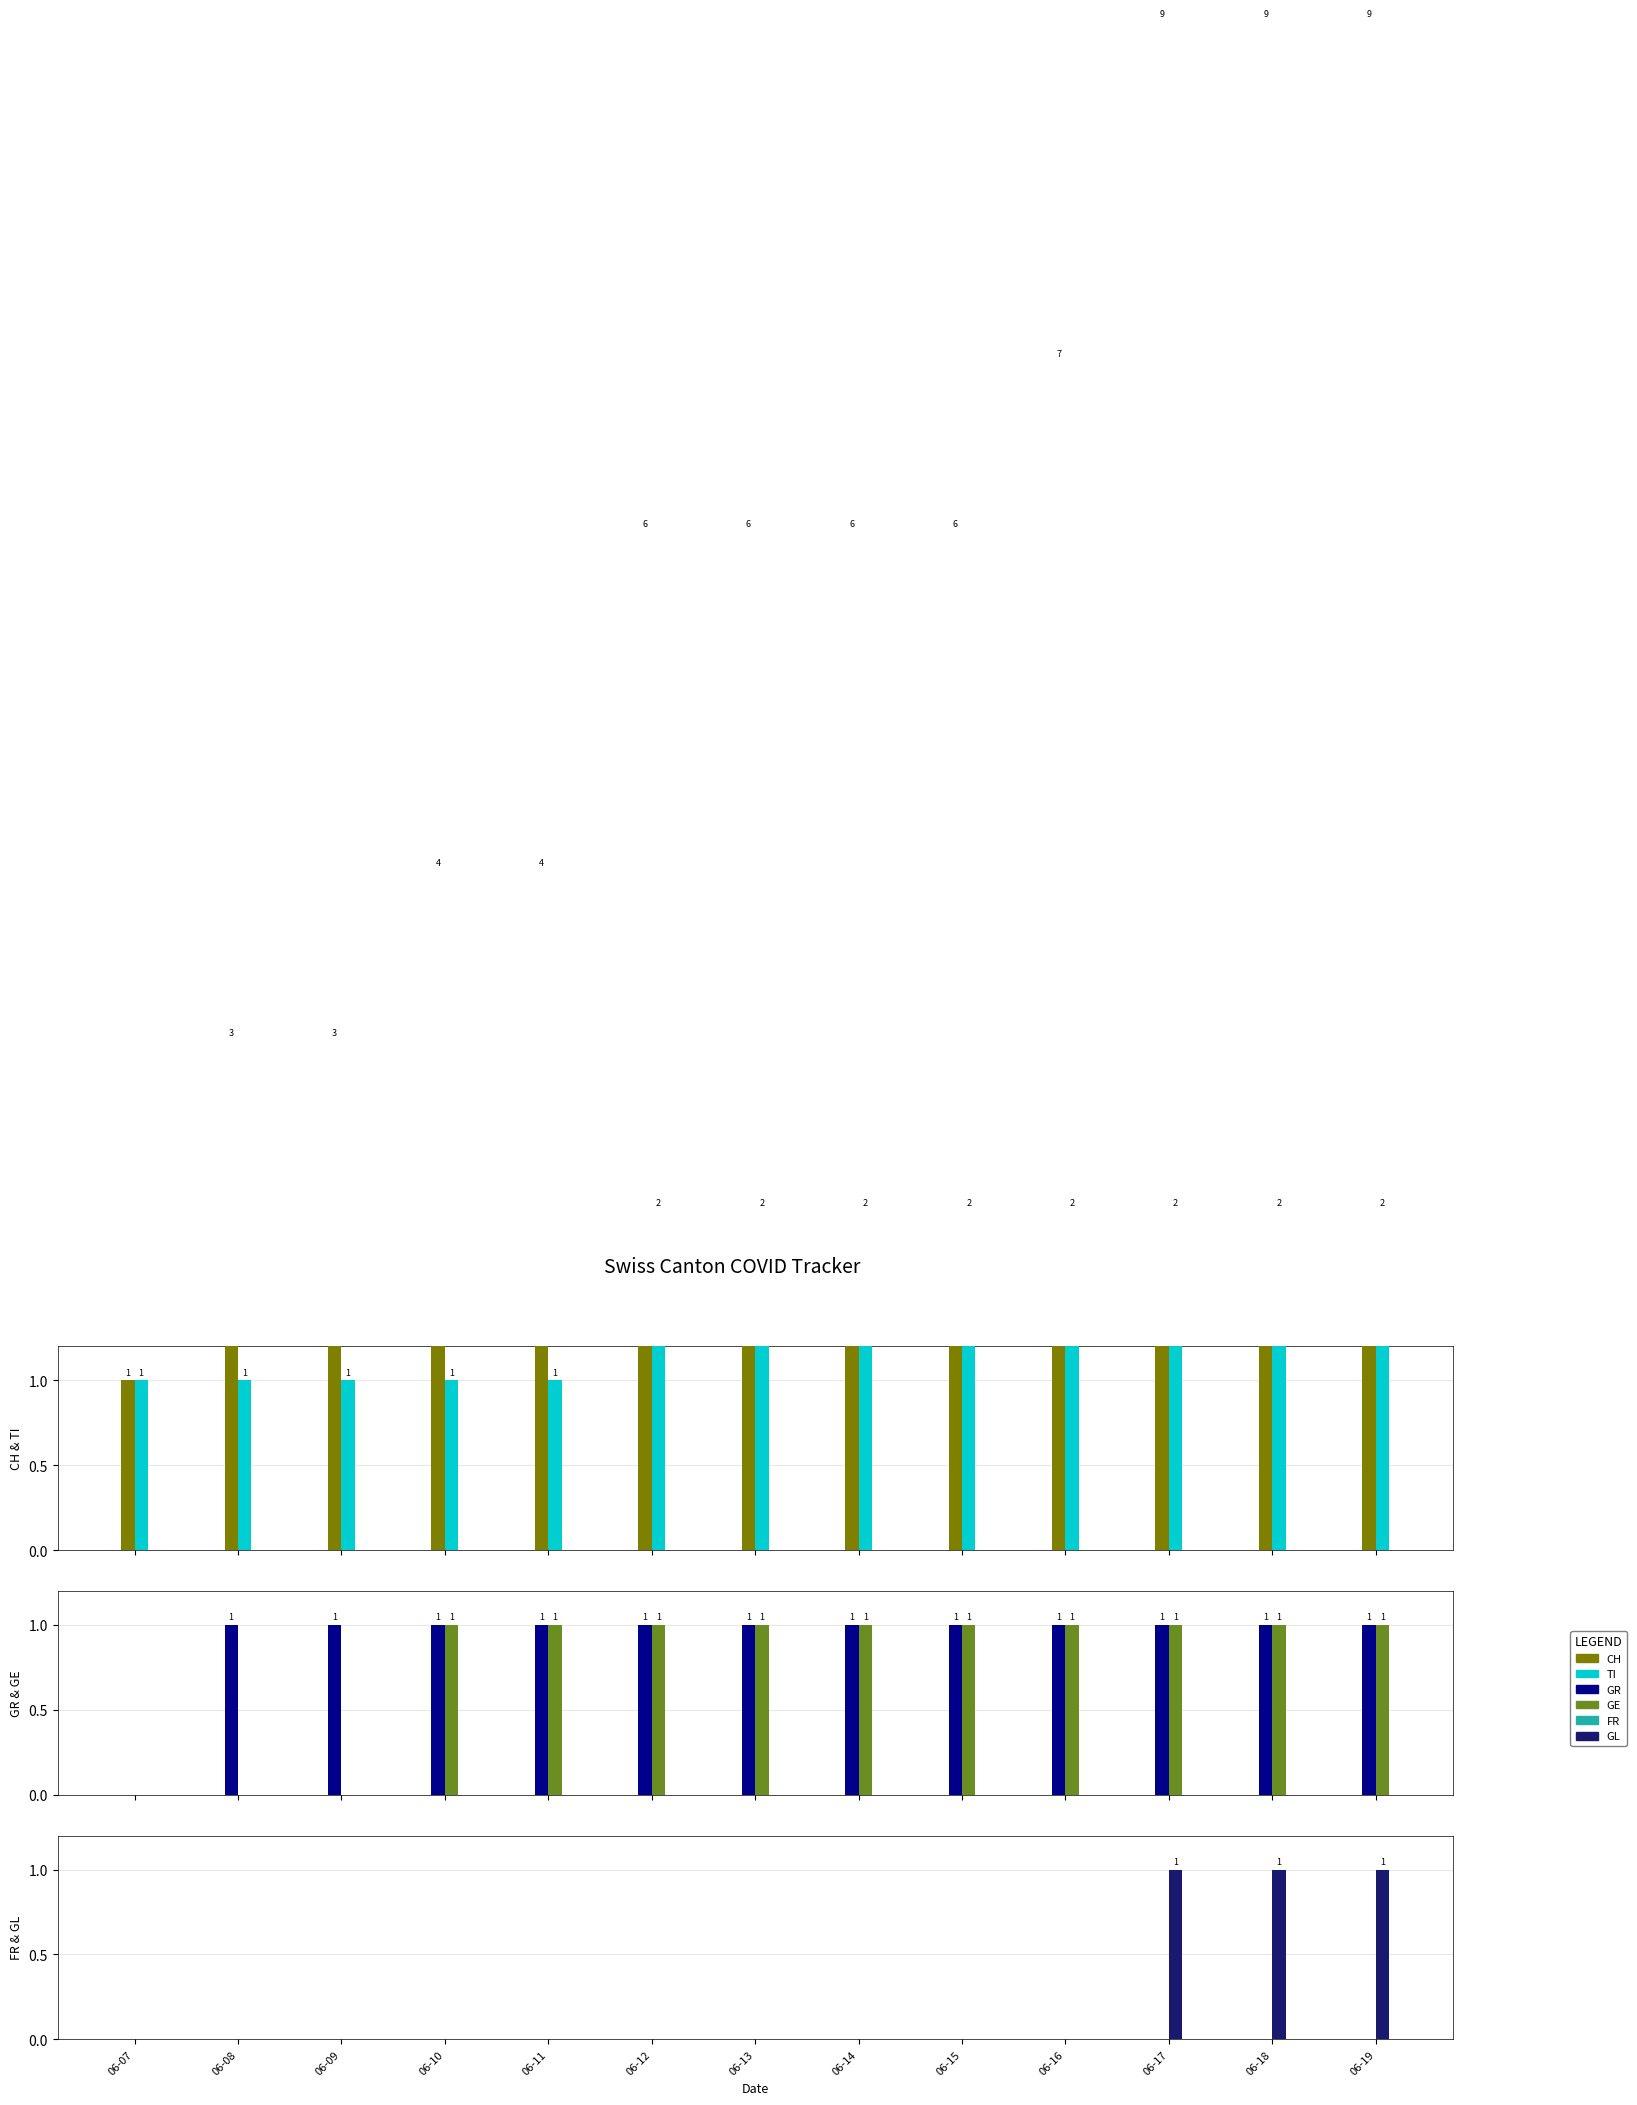

What is the difference between the highest and lowest values at 06-08?

3